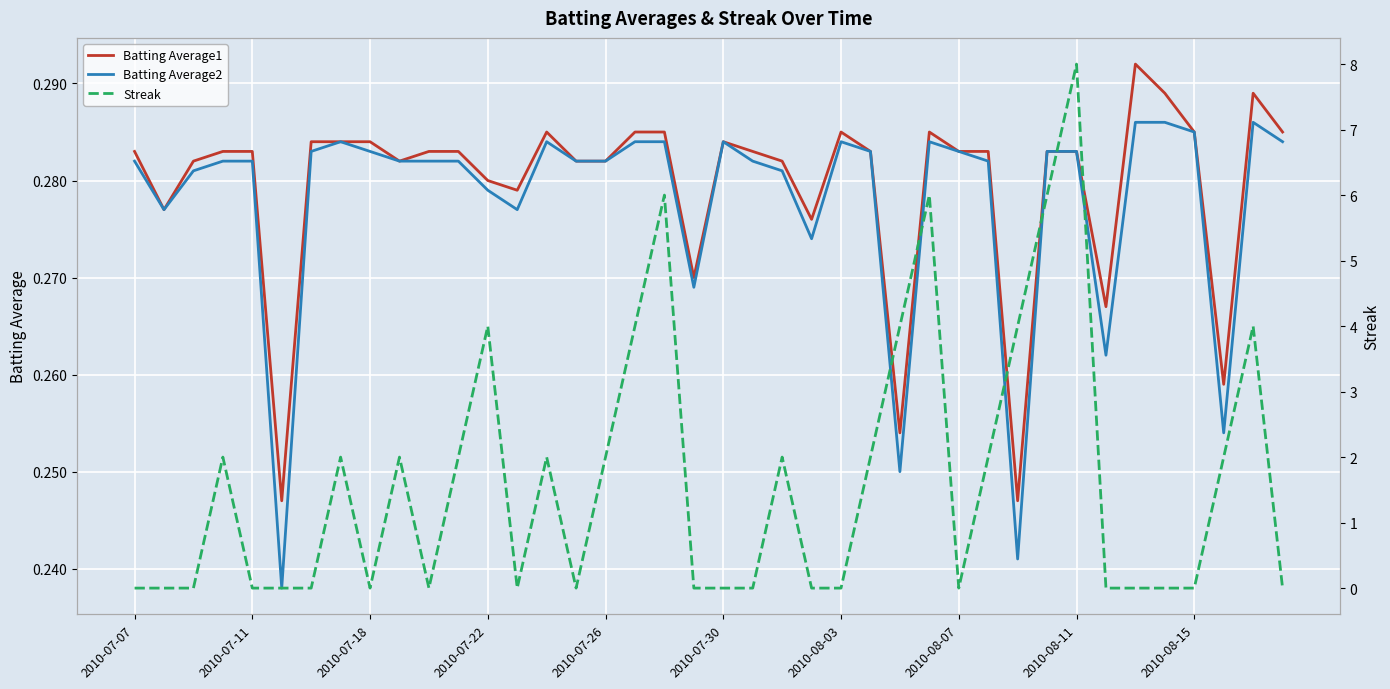

Is it true that Batting Average1 equals 0.3 at 2010-08-15?

True